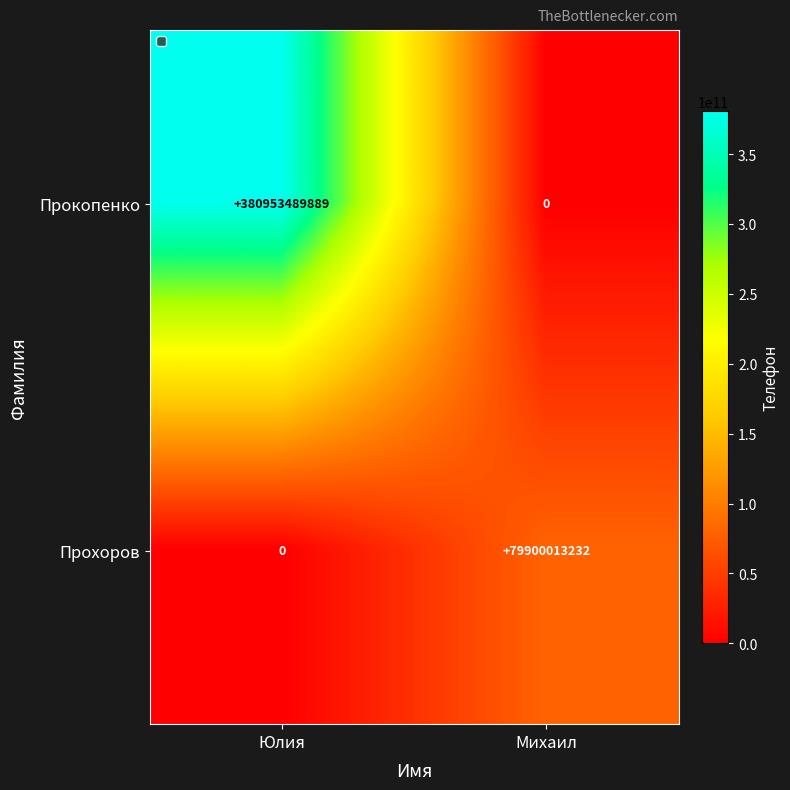

What is the maximum value shown in the chart?

380953489889